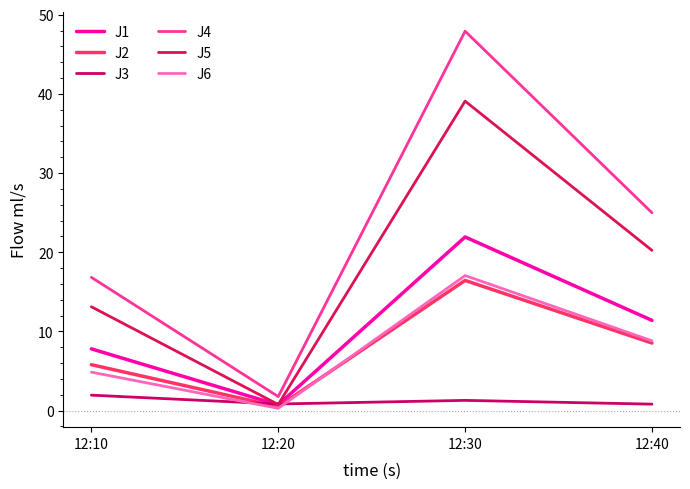

Reading right to left, transcribe all the data shown in this chart.

J1: 11.4	21.9	0.7	7.8
J2: 8.5	16.4	0.5	5.8
J3: 0.8	1.3	0.8	1.9
J4: 25.0	47.9	1.8	16.8
J5: 20.2	39.1	0.8	13.1
J6: 8.8	17.1	0.3	4.9